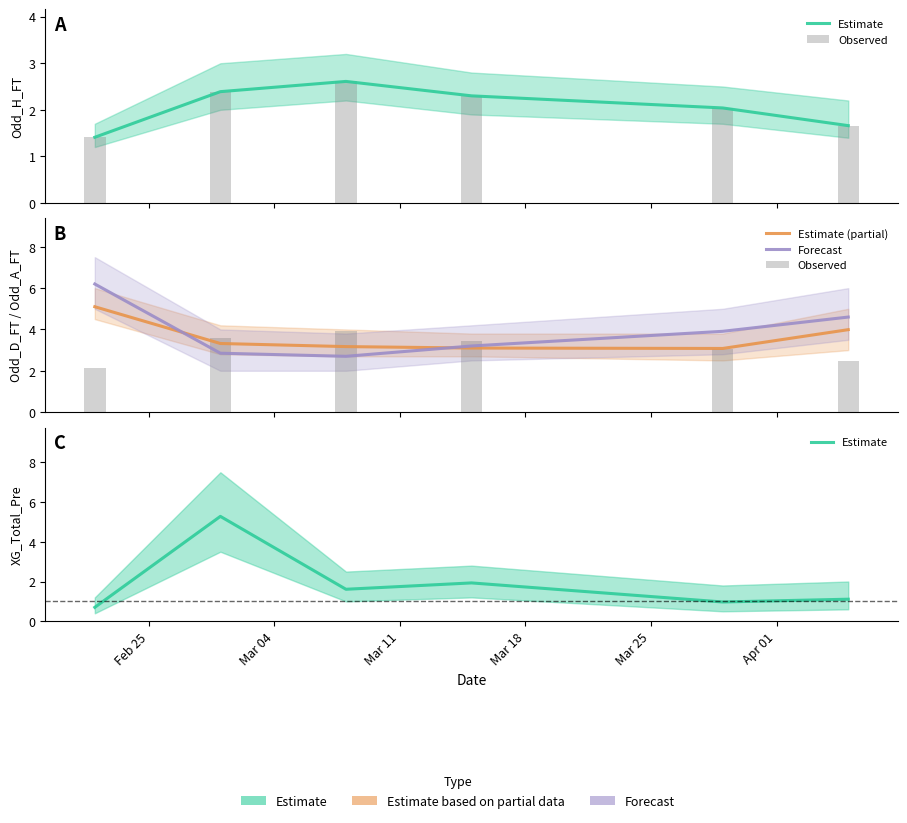

What is the difference between the second highest and minimum values in the Estimate (partial) series?

0.9